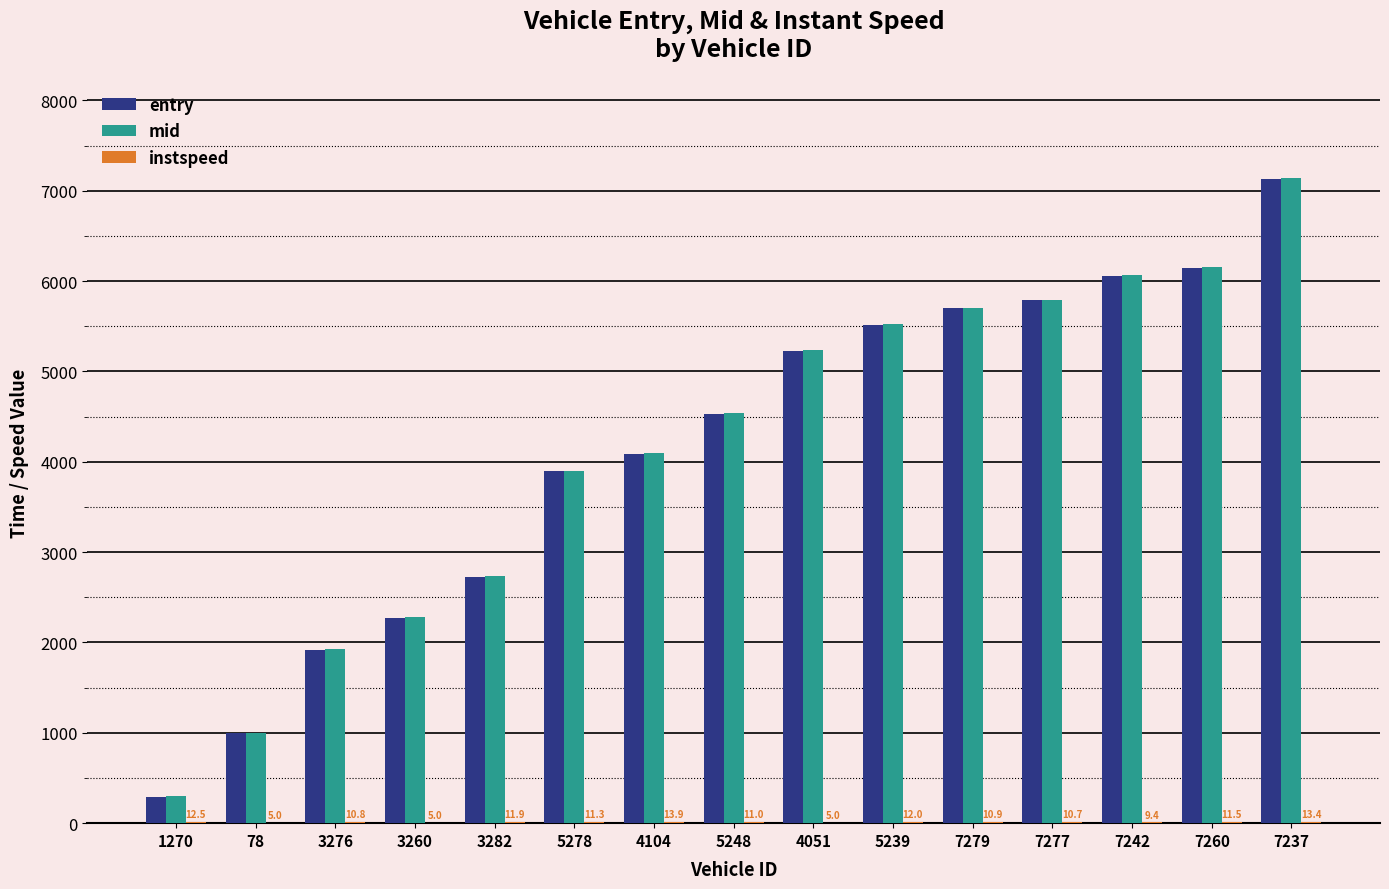

At which label does entry reach its peak?

7237